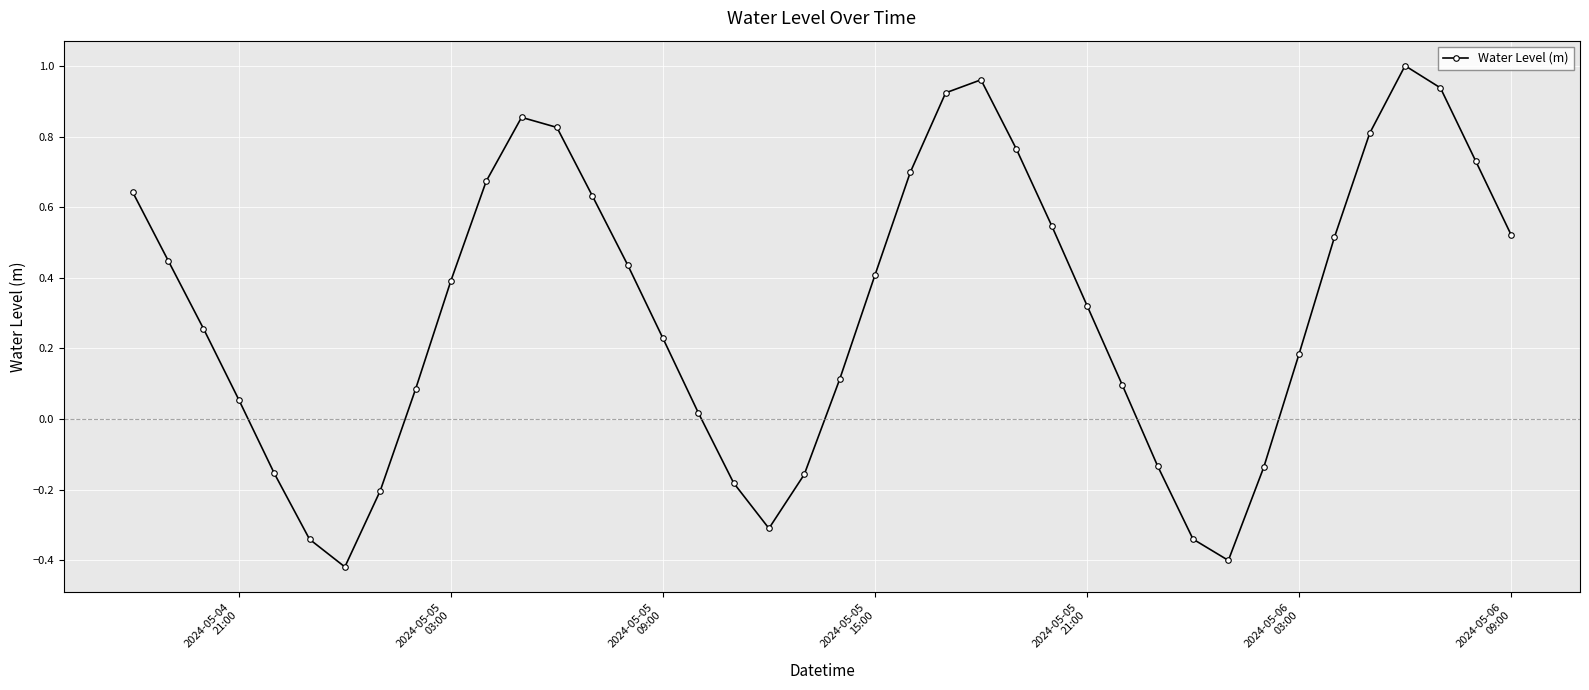

How many points are higher than both their immediate neighbors (excluding endpoints)?

3